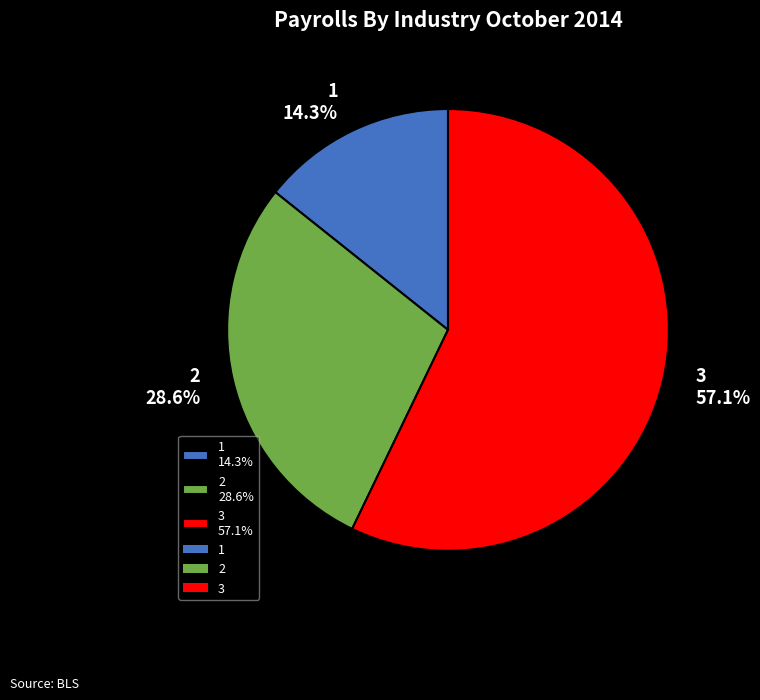

What percentage is NOT represented by 3?

42.9%